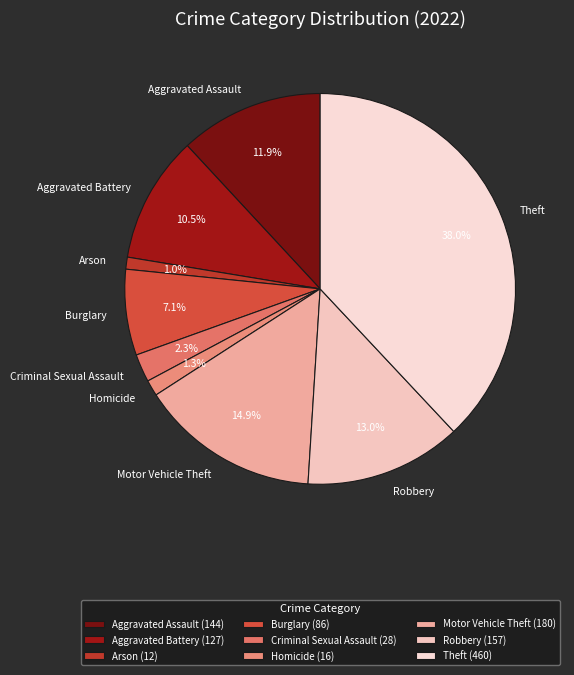

To the nearest percent, what is the average slice percentage?

11%